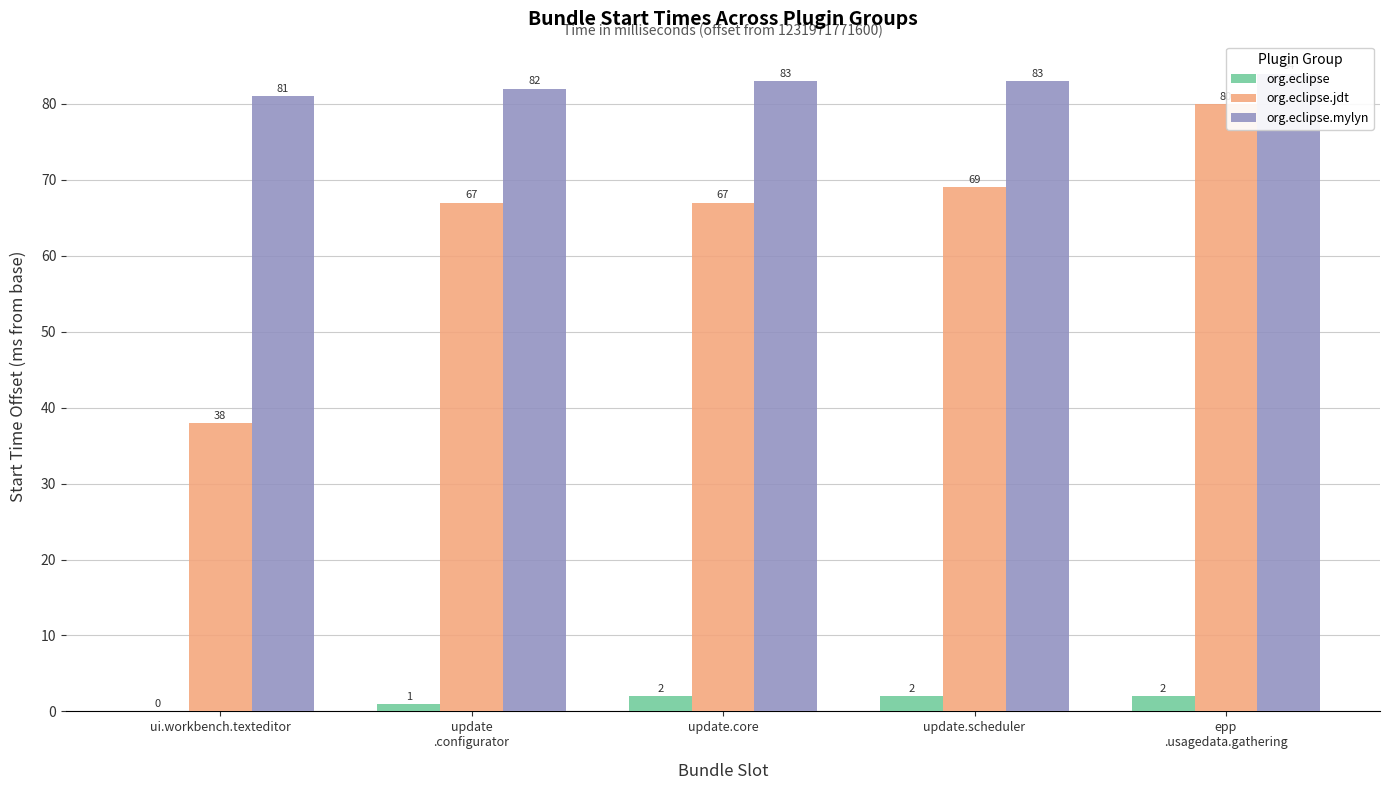

What are all the series names shown in the legend?

org.eclipse, org.eclipse.jdt, org.eclipse.mylyn